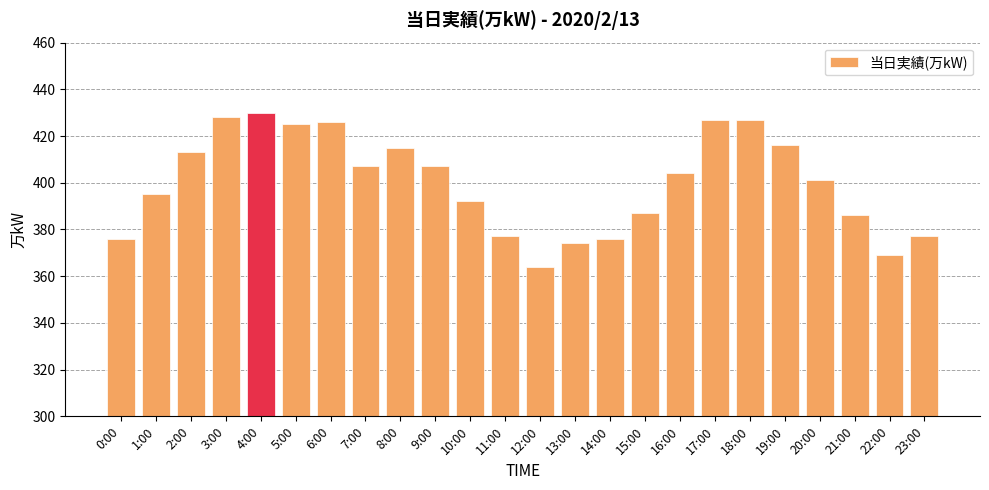

True or false: the data shows 404 at 16:00.

True